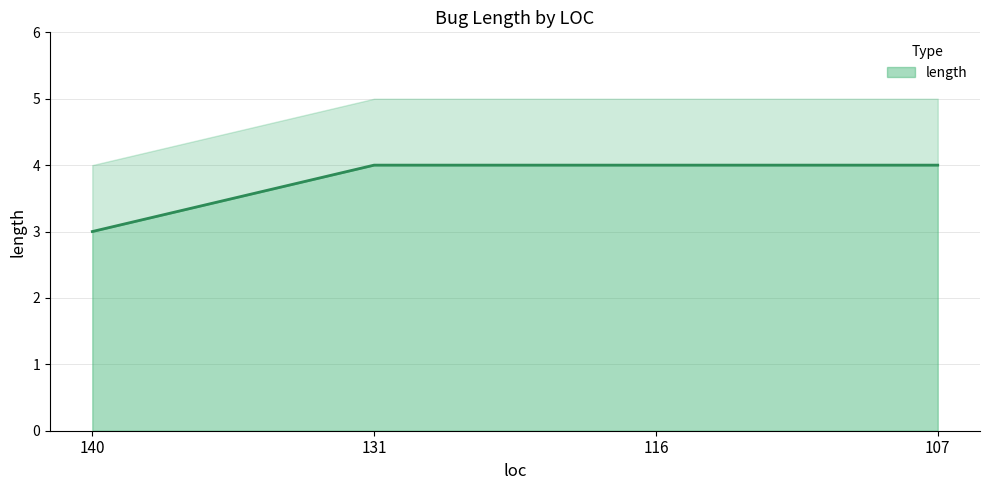

Which has a higher value, 107 or 140?

107